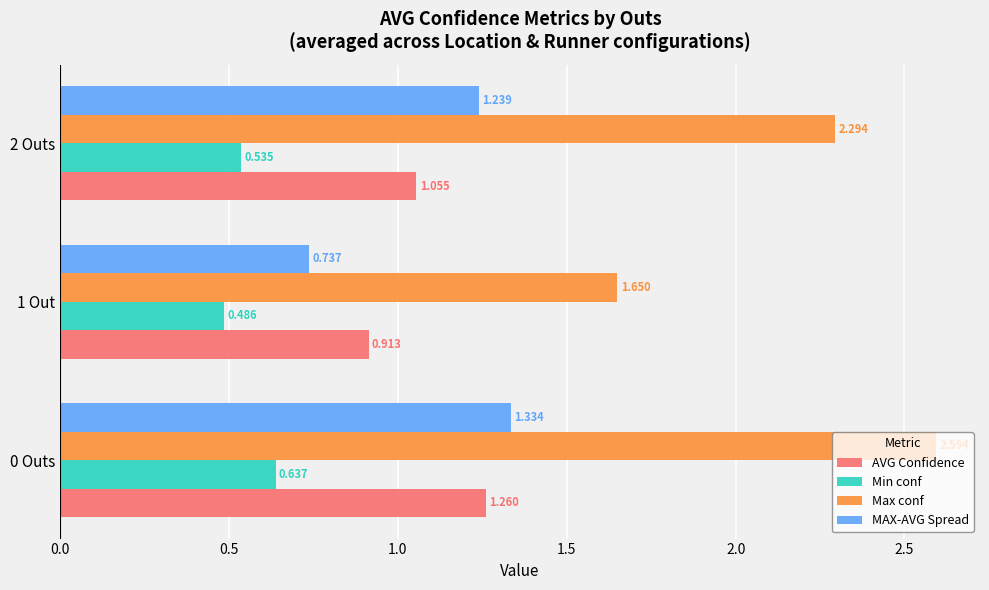

Rank the categories by AVG Confidence value from lowest to highest.

1 Out, 2 Outs, 0 Outs